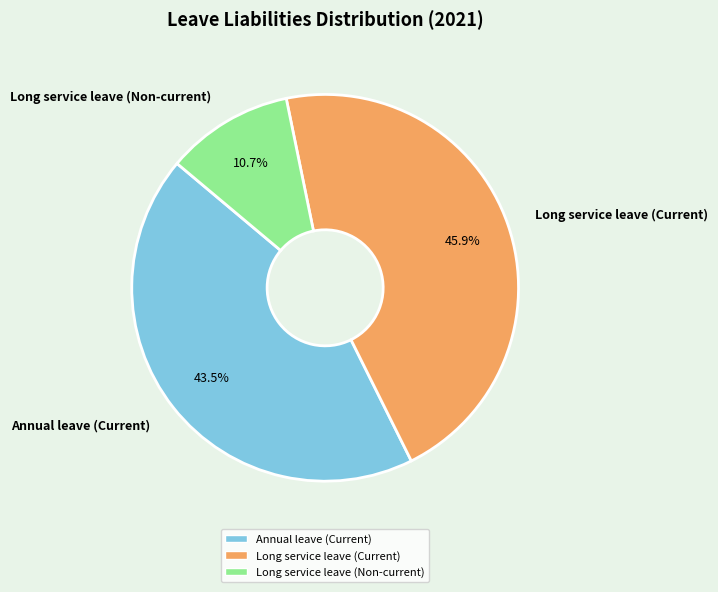

Is Long service leave (Current) the majority of the pie?

No